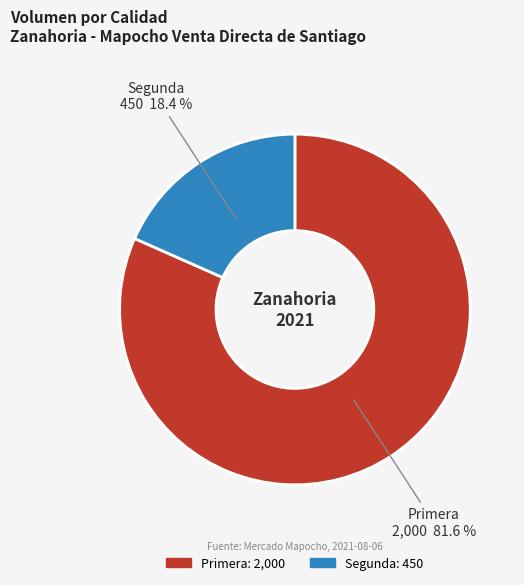

What percentage is the Primera slice, to the nearest percent?

82%